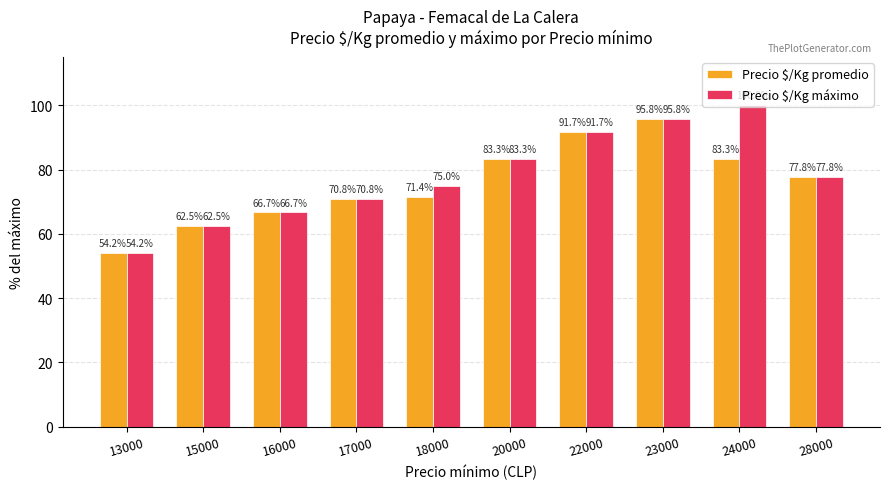

Is the value of Precio $/Kg máximo at 16000 greater than the value of Precio $/Kg promedio at 13000?

Yes